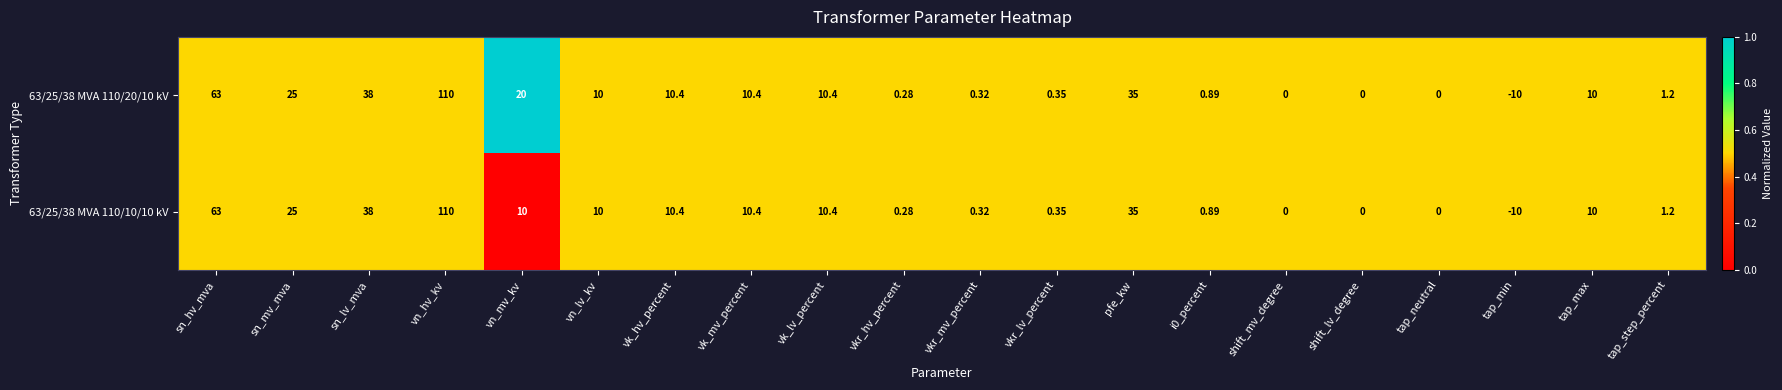

Where does the 63/25/38 MVA 110/20/10 kV series first go above 10?

sn_hv_mva